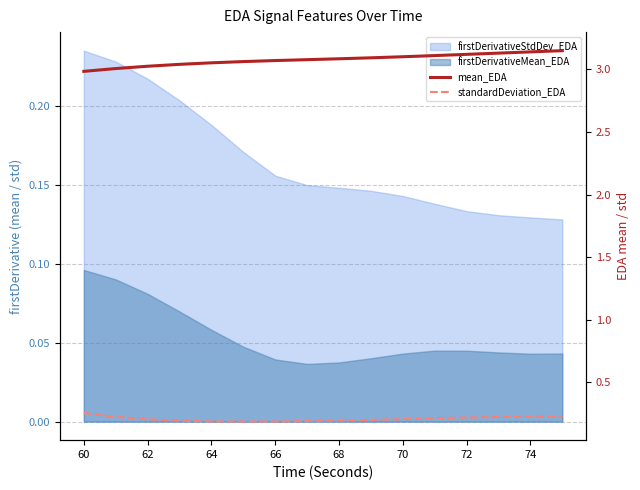

True or false: mean_EDA and standardDeviation_EDA intersect in this chart.

False